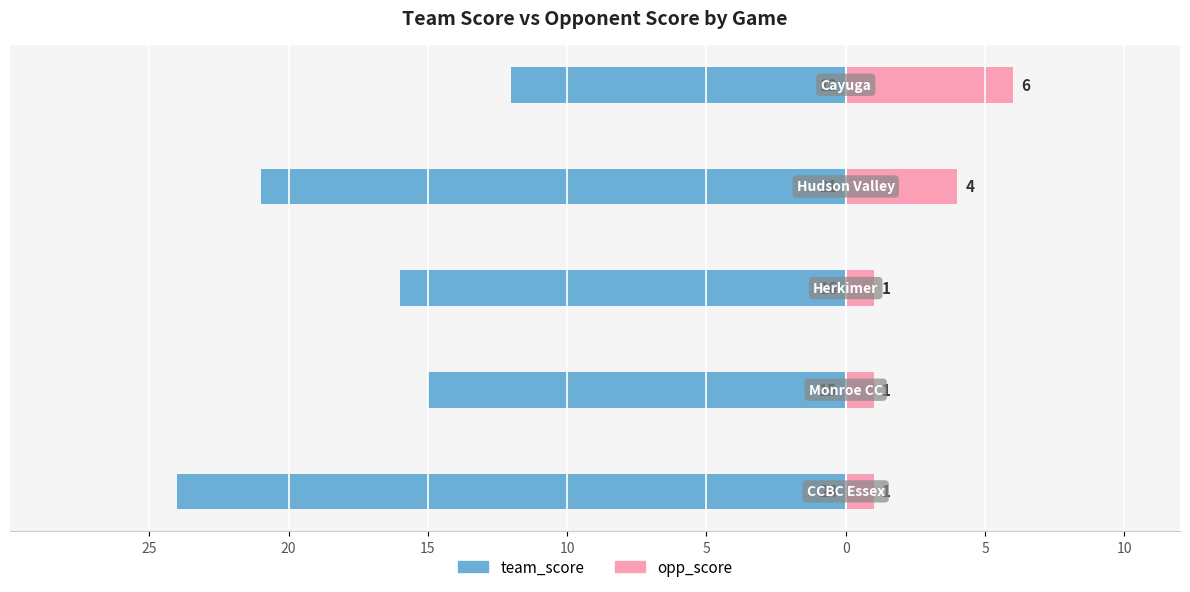

Which has a higher value, 10 or 5?

5